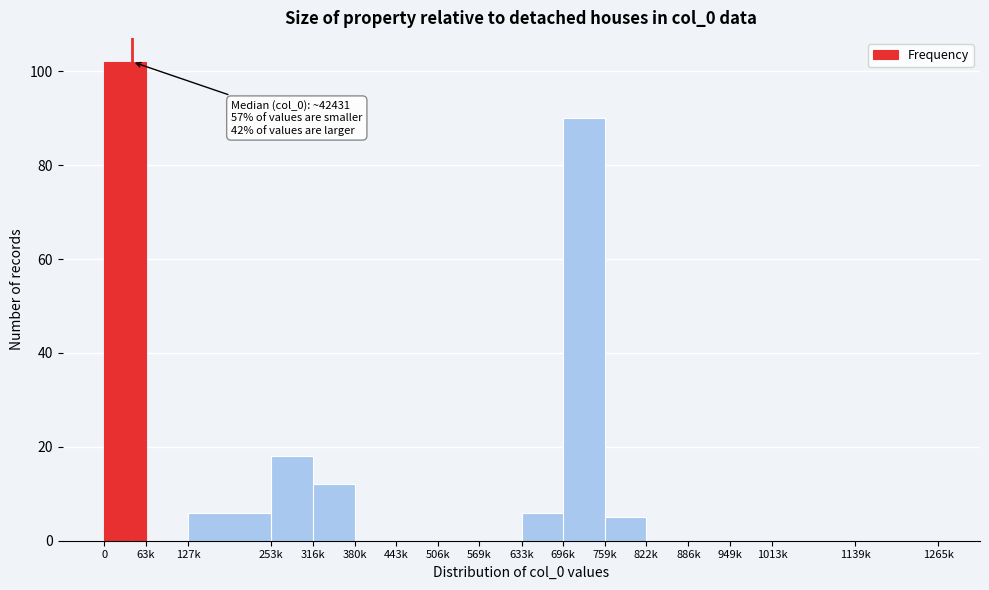

Reading right to left, transcribe all the data shown in this chart.

1139k=0	1013k=0	949k=0	886k=0	822k=0	759k=5	696k=90	633k=6	569k=0	506k=0	443k=0	380k=0	316k=12	253k=18	127k=6	63k=0	0=102